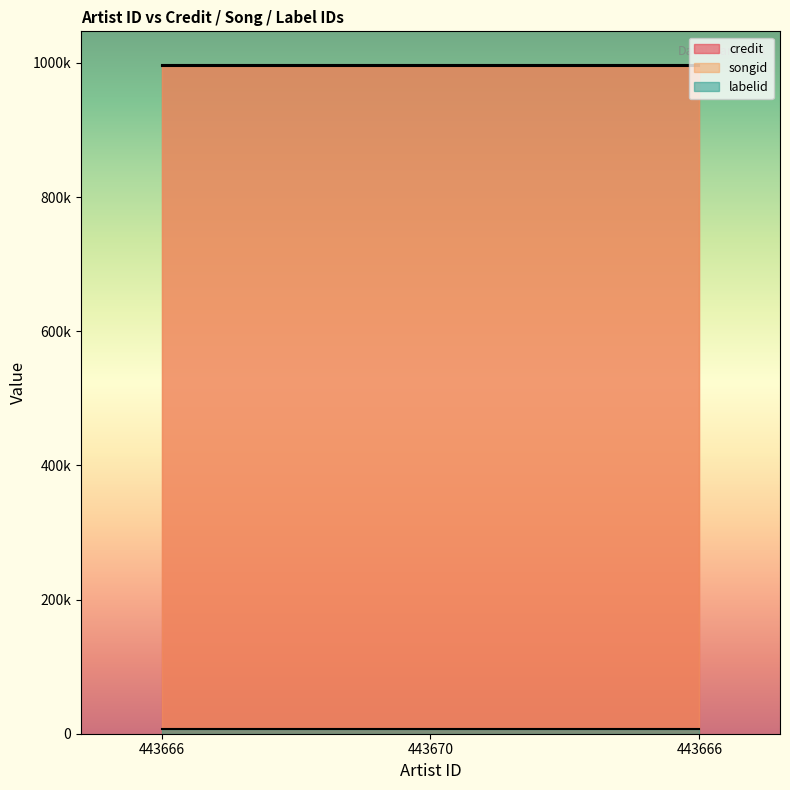

Reading left to right, list all the values displayed in this chart.

credit: 443666=997087	443670=997087	443666=997087
songid: 443666=995533	443670=995533	443666=995533
labelid: 443666=6312	443670=6312	443666=6312